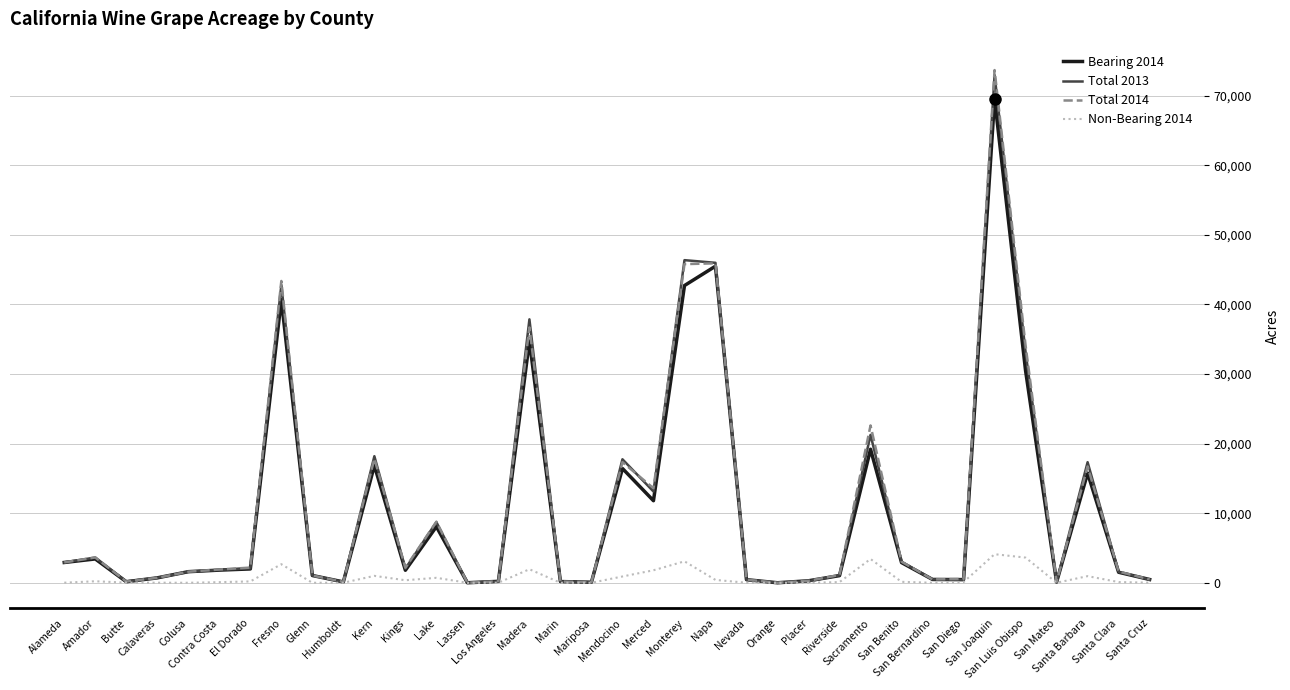

Rank the series at San Luis Obispo from highest to lowest value.

Total 2014, Total 2013, Bearing 2014, Non-Bearing 2014